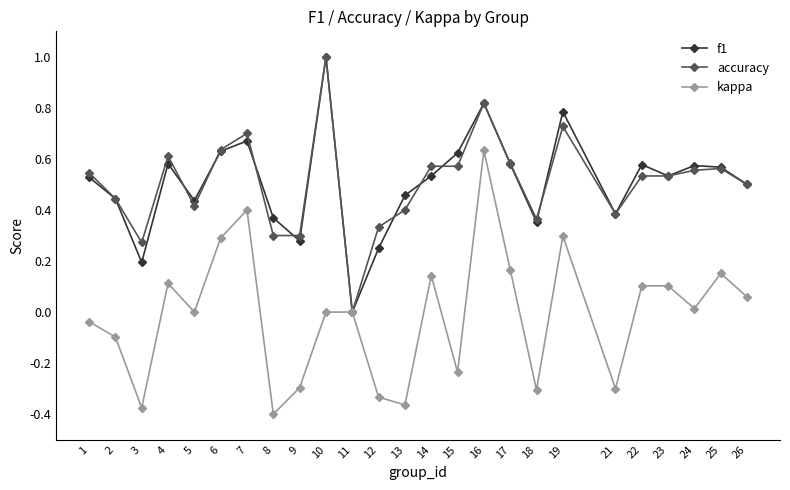

At which category does kappa reach its first local peak?

4